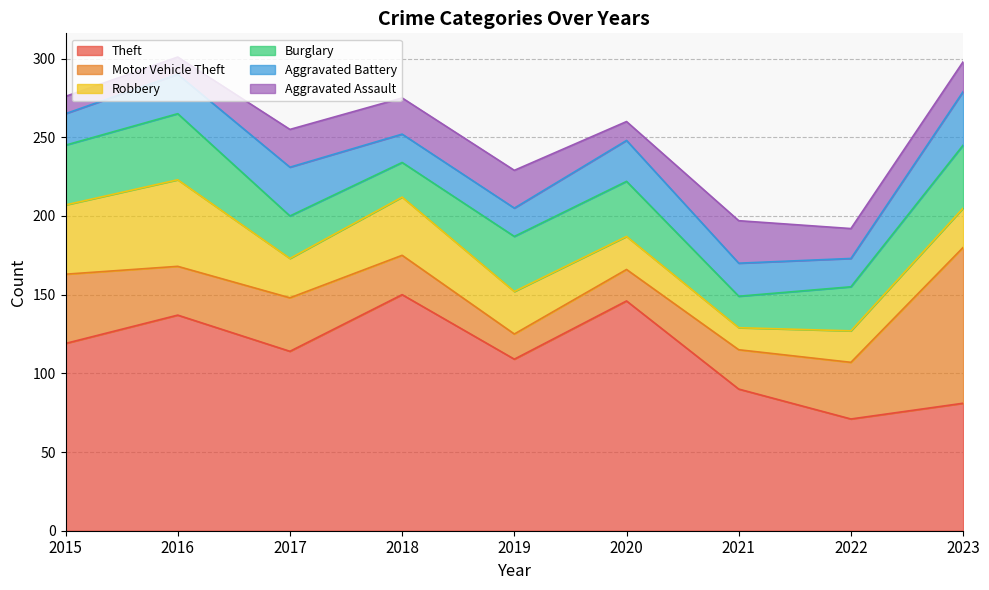

Is it true that Motor Vehicle Theft equals 44 at 2015?

True